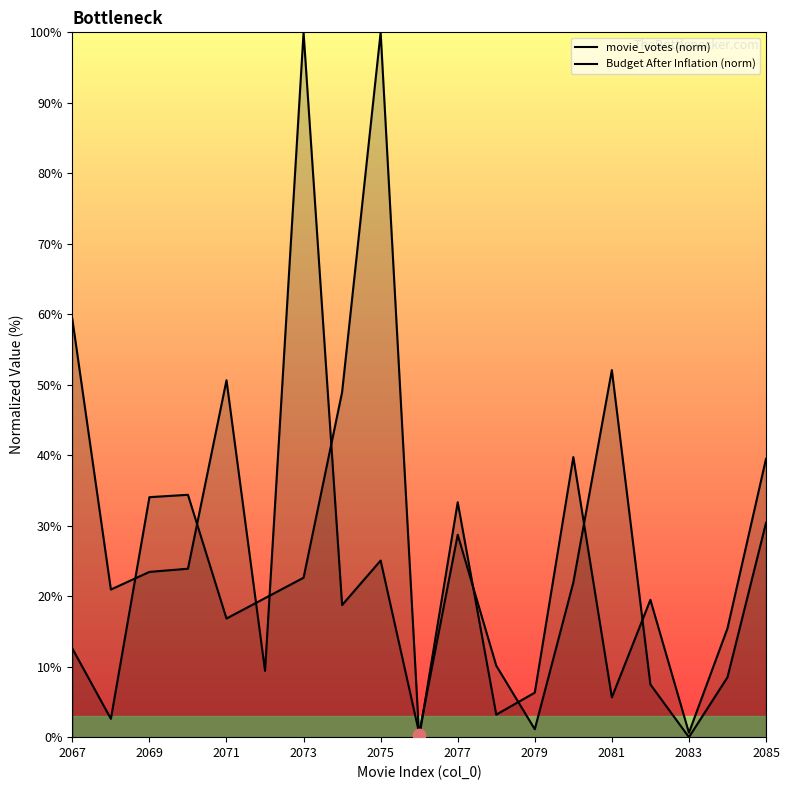

At how many categories does at least one series exceed 38?

8